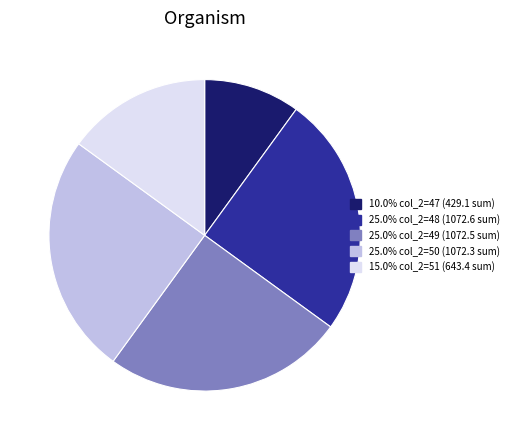

Is there a majority slice in this chart?

No